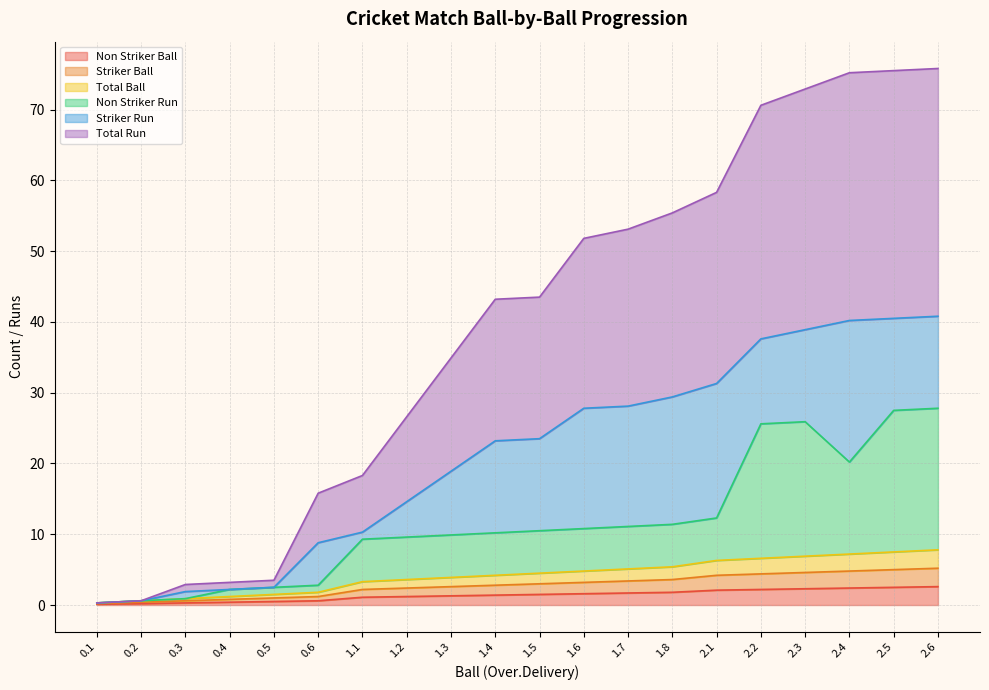

True or false: Total Ball has a value of 1.3 at 0.3.

False